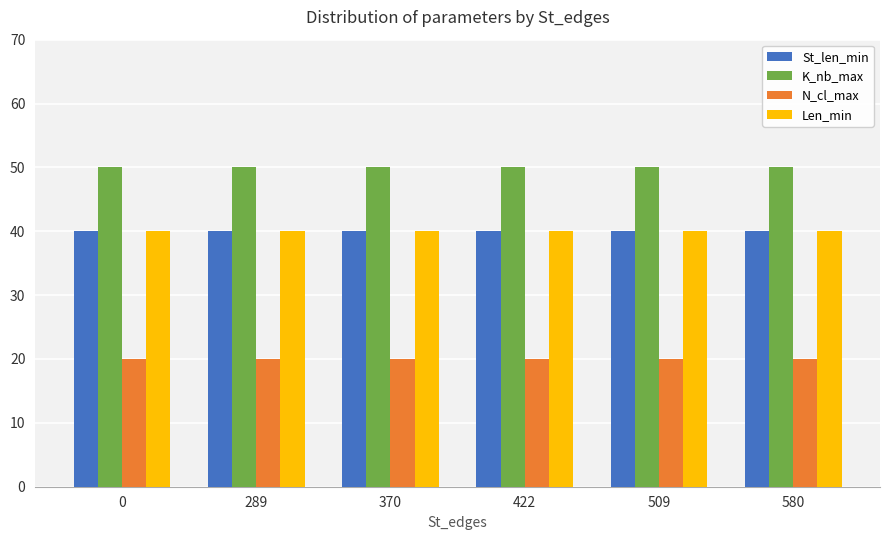

How many bars are there in total?

24